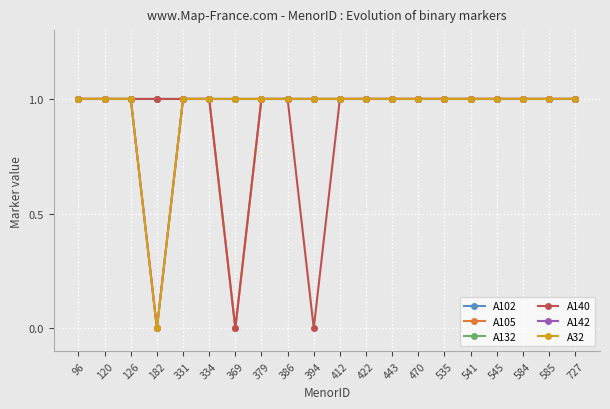

At which category does the chart reach its peak across all series?

96